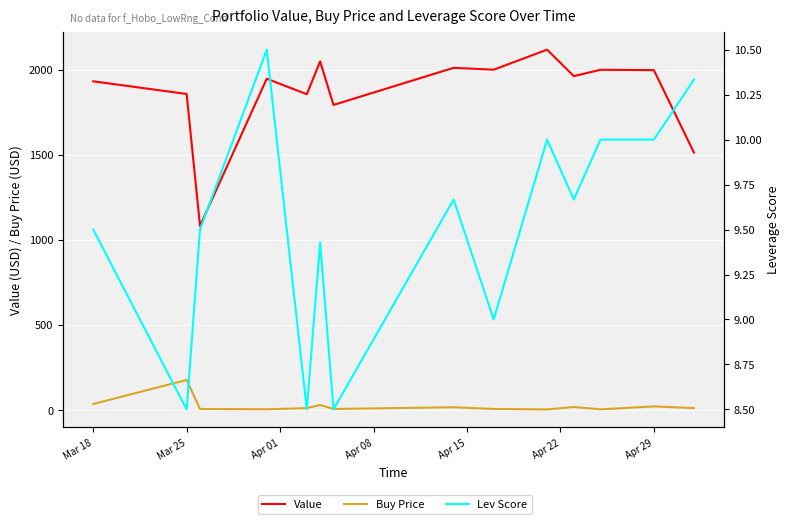

Where does the Lev Score series first go above 9?

Mar 18